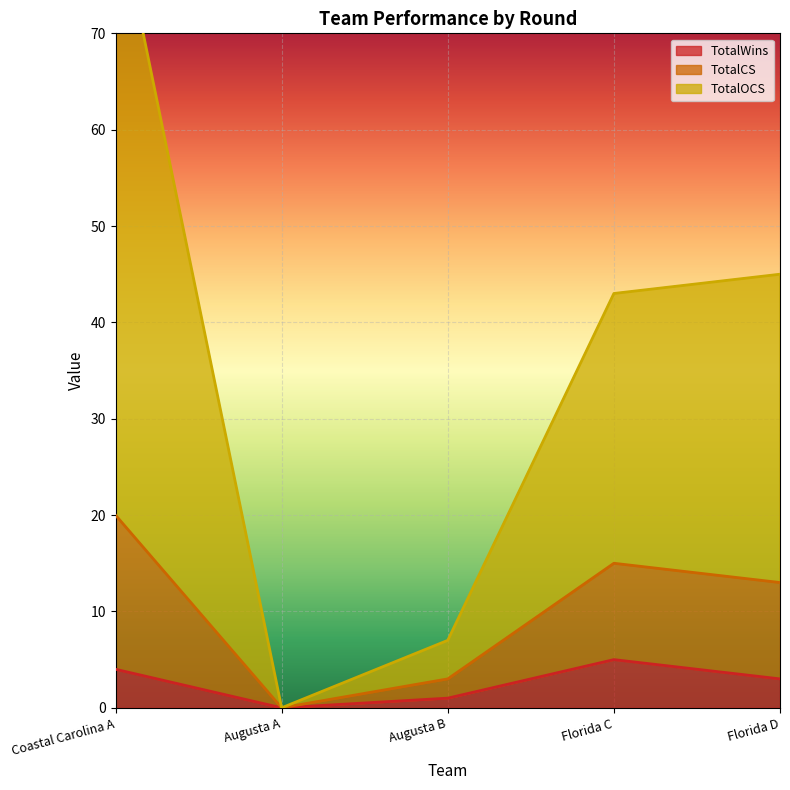

What is the value of the TotalCS point at the 1st from the left?

20